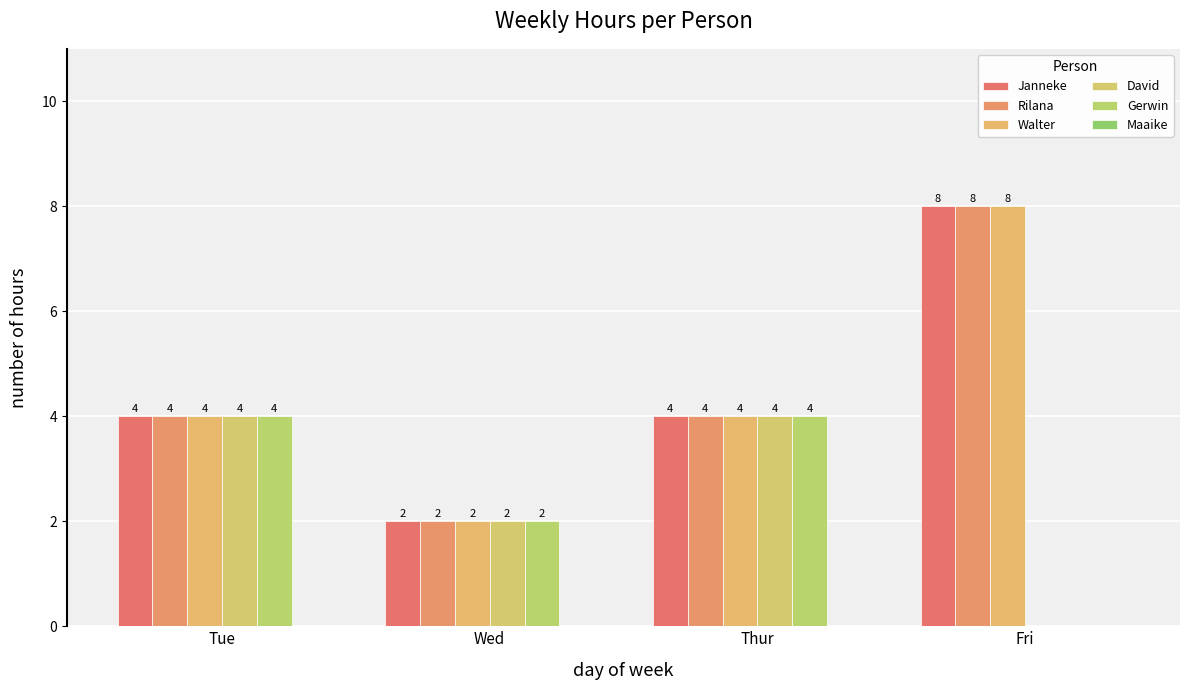

Between Tue and Fri, which series saw the biggest shift?

Janneke